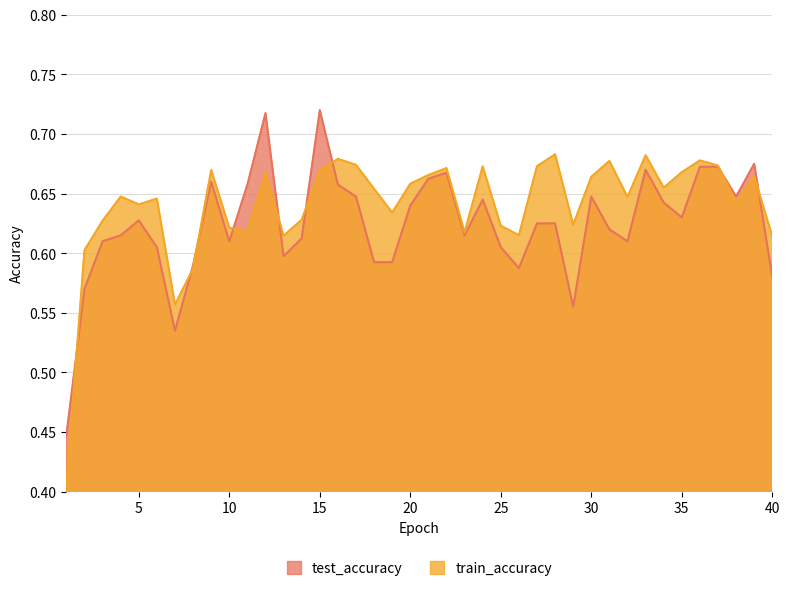

The test_accuracy series shows 0.9 at 20. True or false?

False